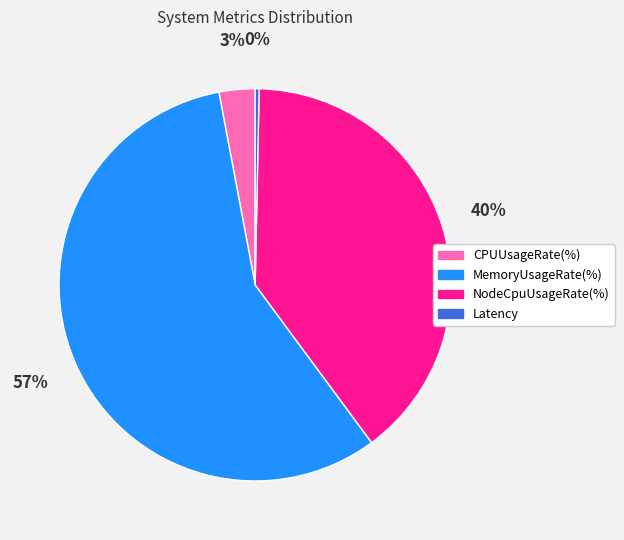

Is the sum of NodeCpuUsageRate(%) and MemoryUsageRate(%) greater than half?

Yes